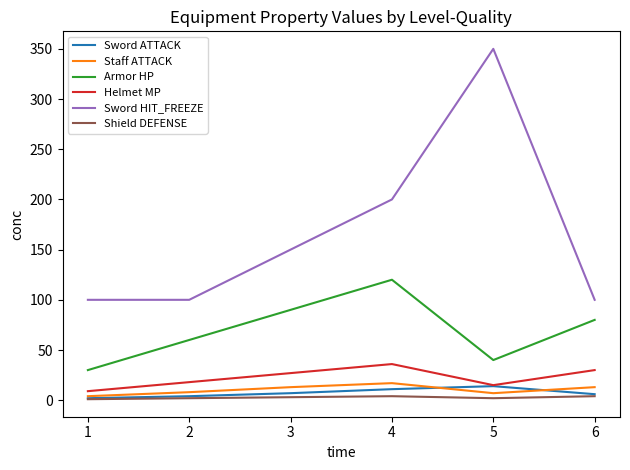

What is the maximum value for Staff ATTACK?

17